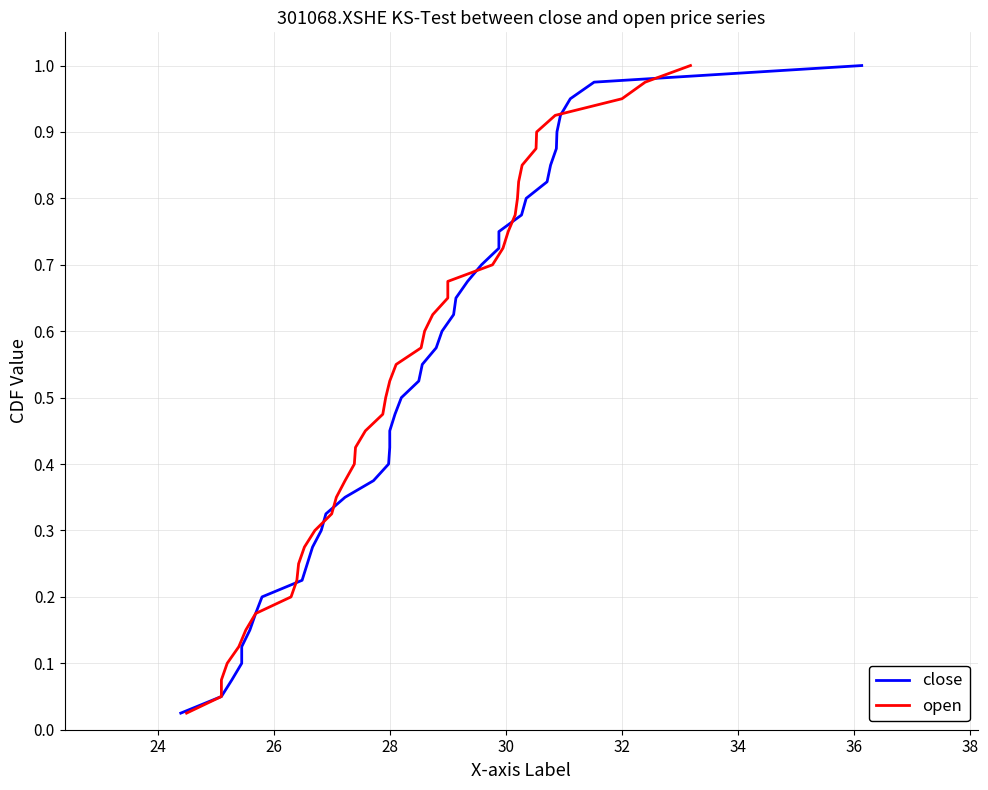

What is the label of the 2nd point from the left?

24